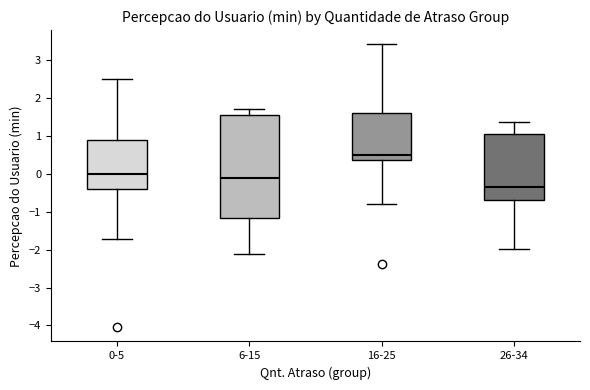

Which box has the lowest median line?

26-34